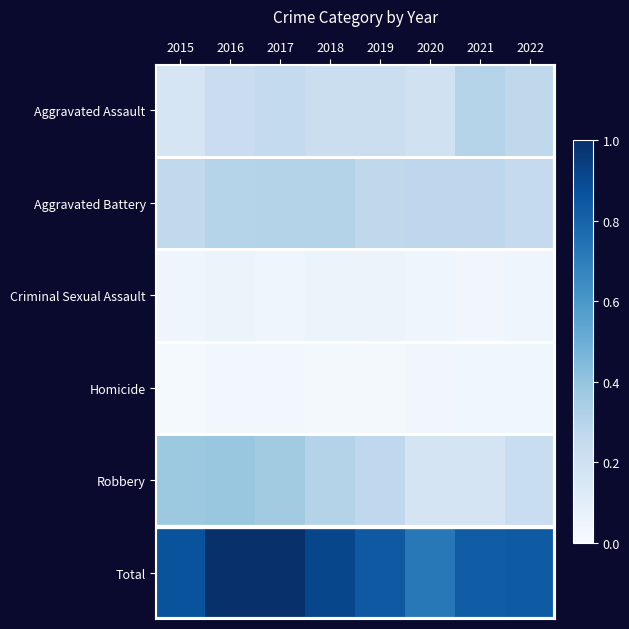

At 2020, list the series in order from largest to smallest.

Total, Aggravated Battery, Aggravated Assault, Robbery, Criminal Sexual Assault, Homicide